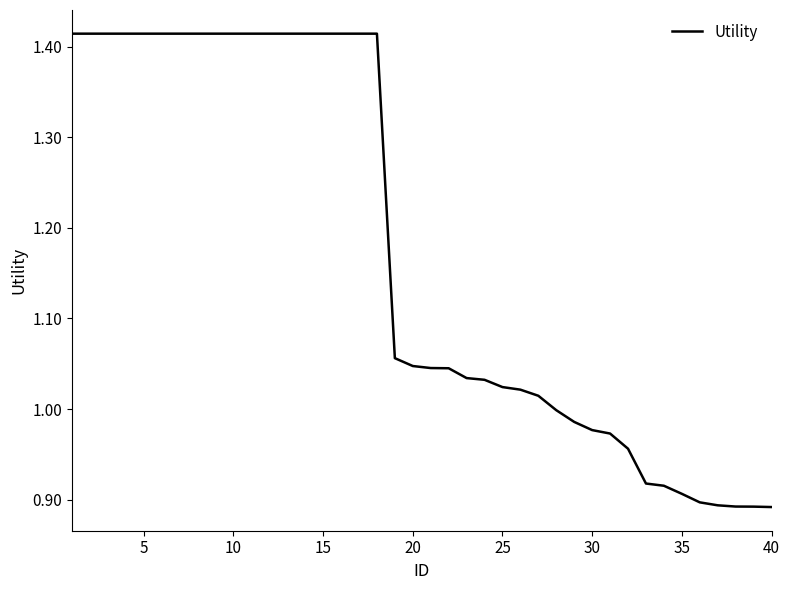

What is the sum of all values?

46.9